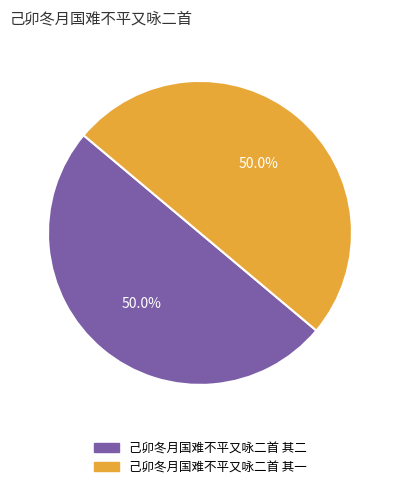

Count the number of slices in the pie.

2